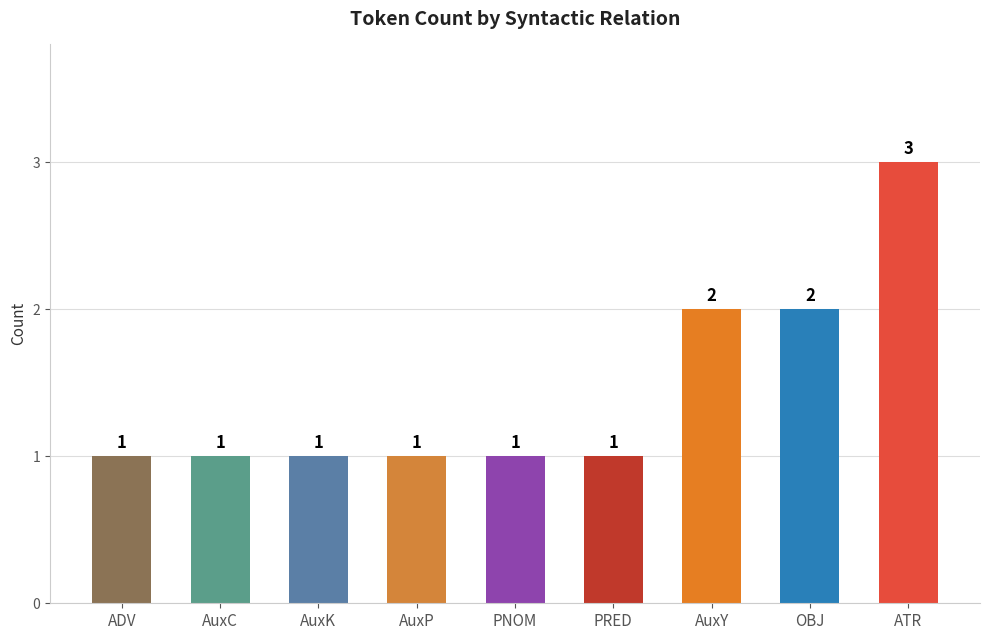

What is the value of the 3rd bar from the left?

1